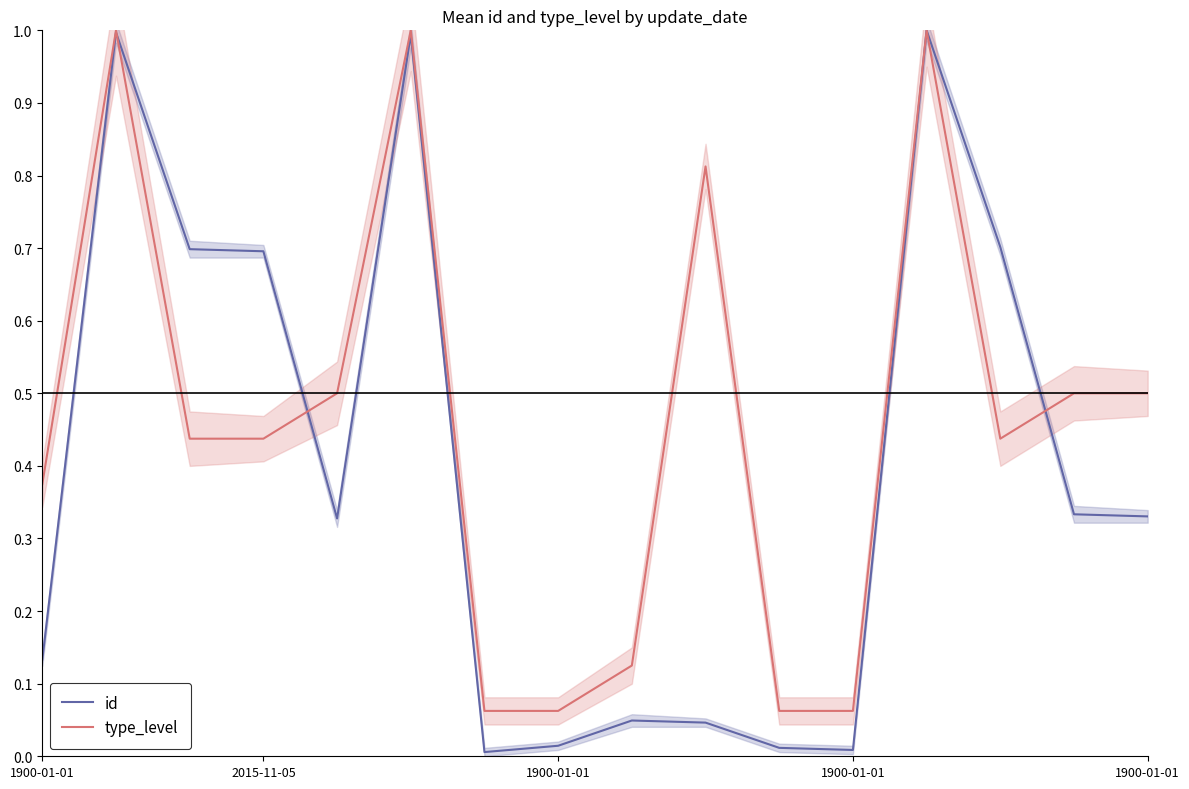

In id, how many points are lower than both neighbors (excluding endpoints)?

3